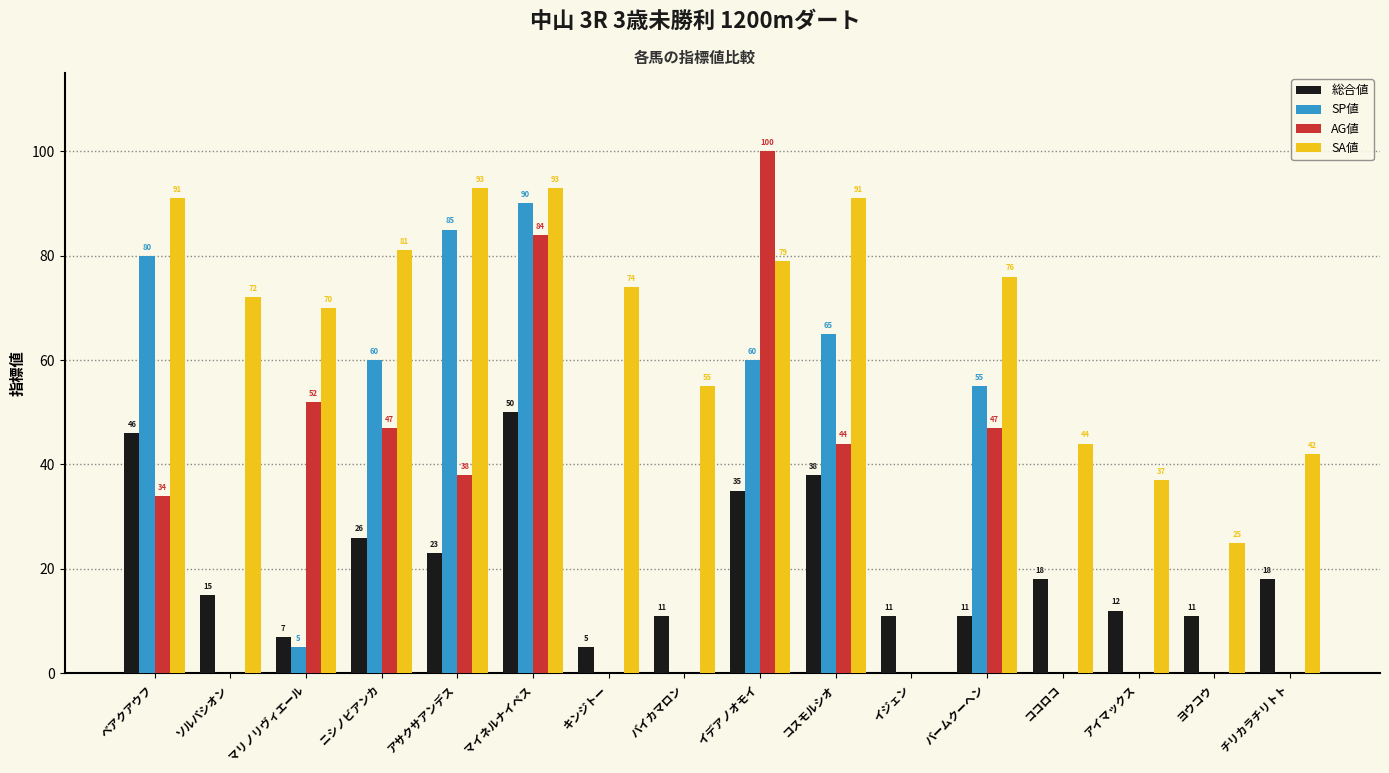

Reading right to left, what are all the values shown in this chart?

総合値: 18	11	12	18	11	11	38	35	11	5	50	23	26	7	15	46
SP値: 0	0	0	0	55	0	65	60	0	0	90	85	60	5	0	80
AG値: 0	0	0	0	47	0	44	100	0	0	84	38	47	52	0	34
SA値: 42	25	37	44	76	0	91	79	55	74	93	93	81	70	72	91